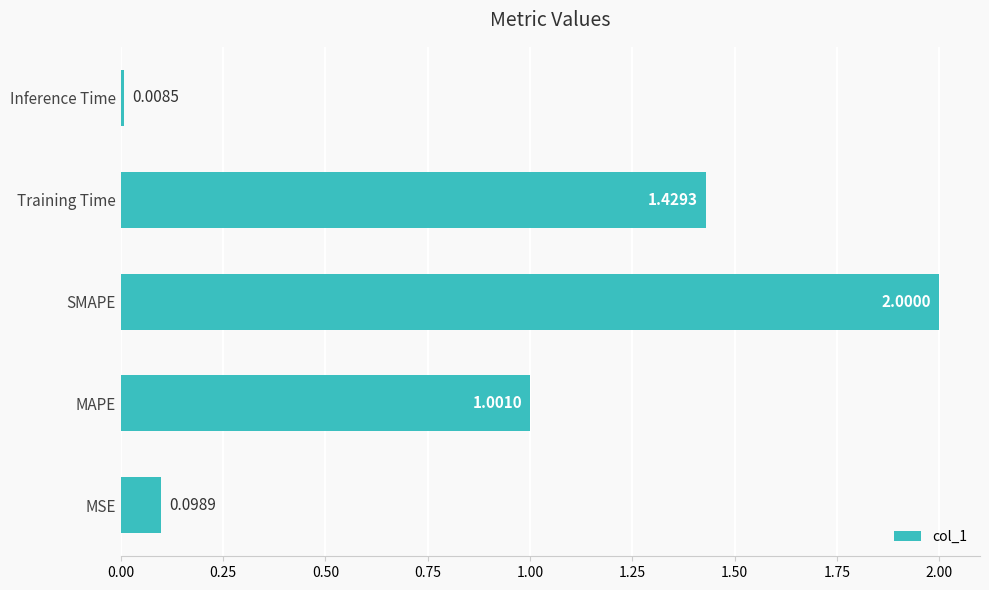

Rank the categories by value from highest to lowest.

SMAPE, Training Time, MAPE, MSE, Inference Time